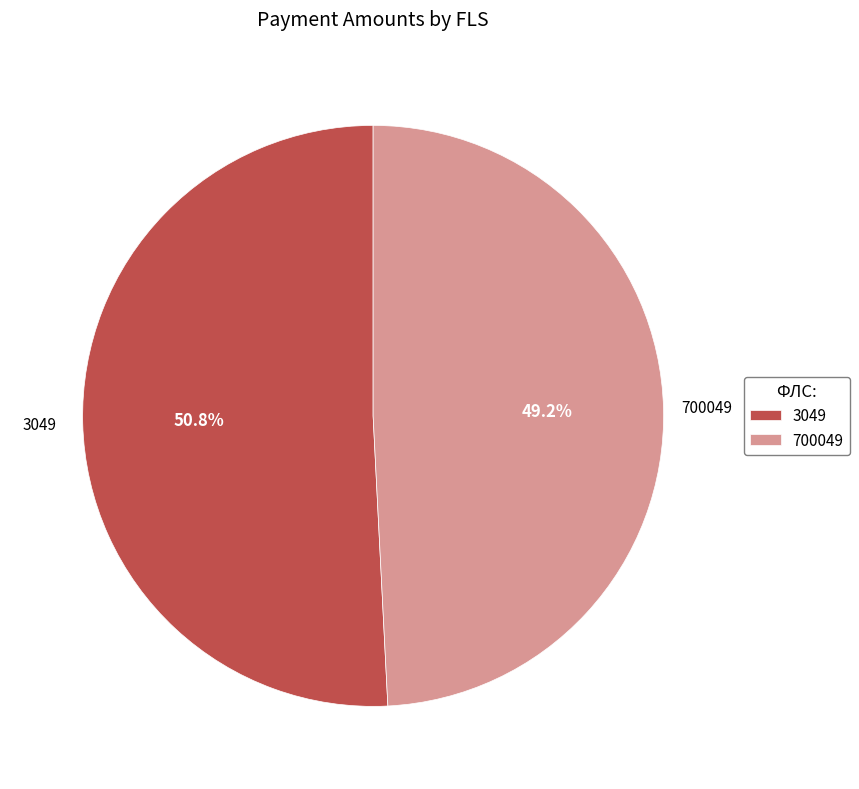

Count the number of slices in the pie.

2